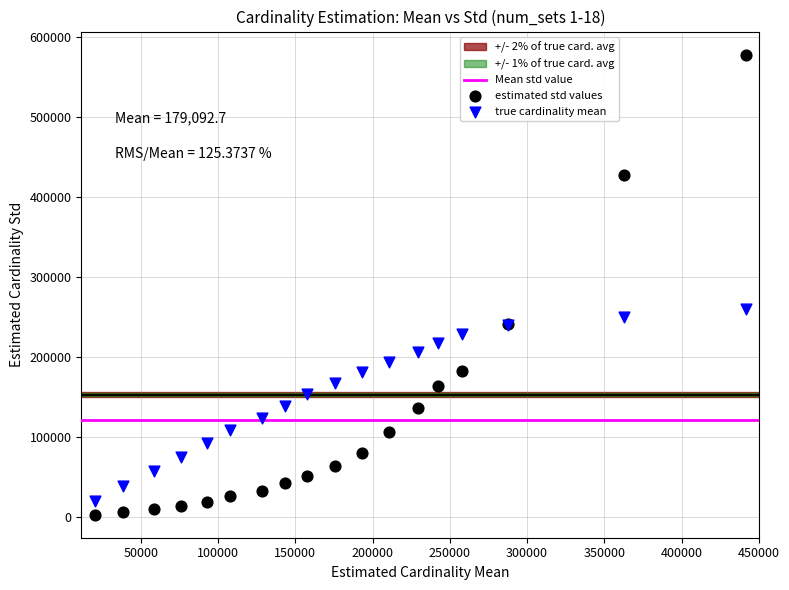

Across all series, what Y value is closest to 290523?

260209.7